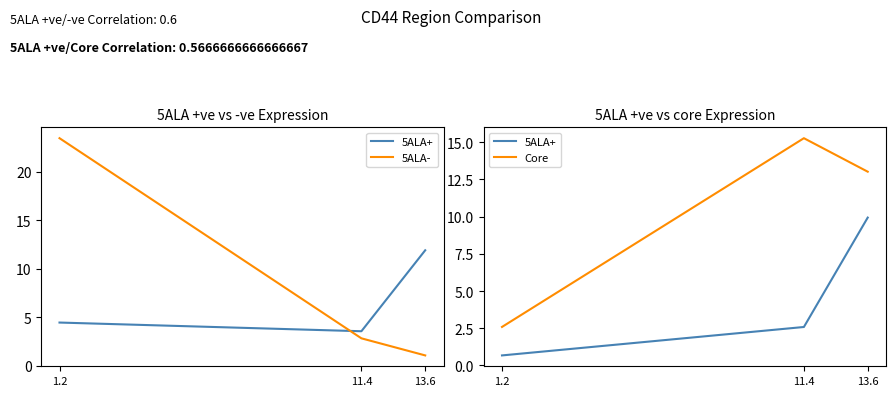

What is the sum of all 5ALA+ values?

13.2